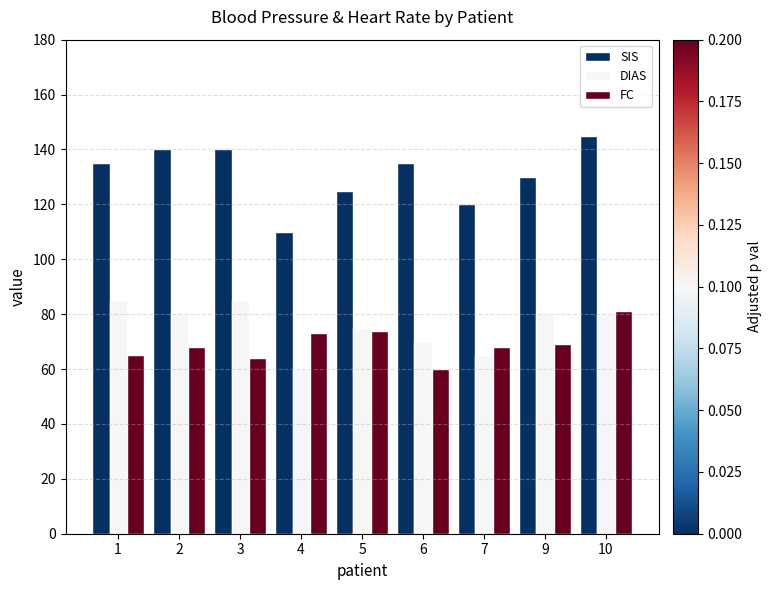

How many values in the DIAS series are below 80?

4